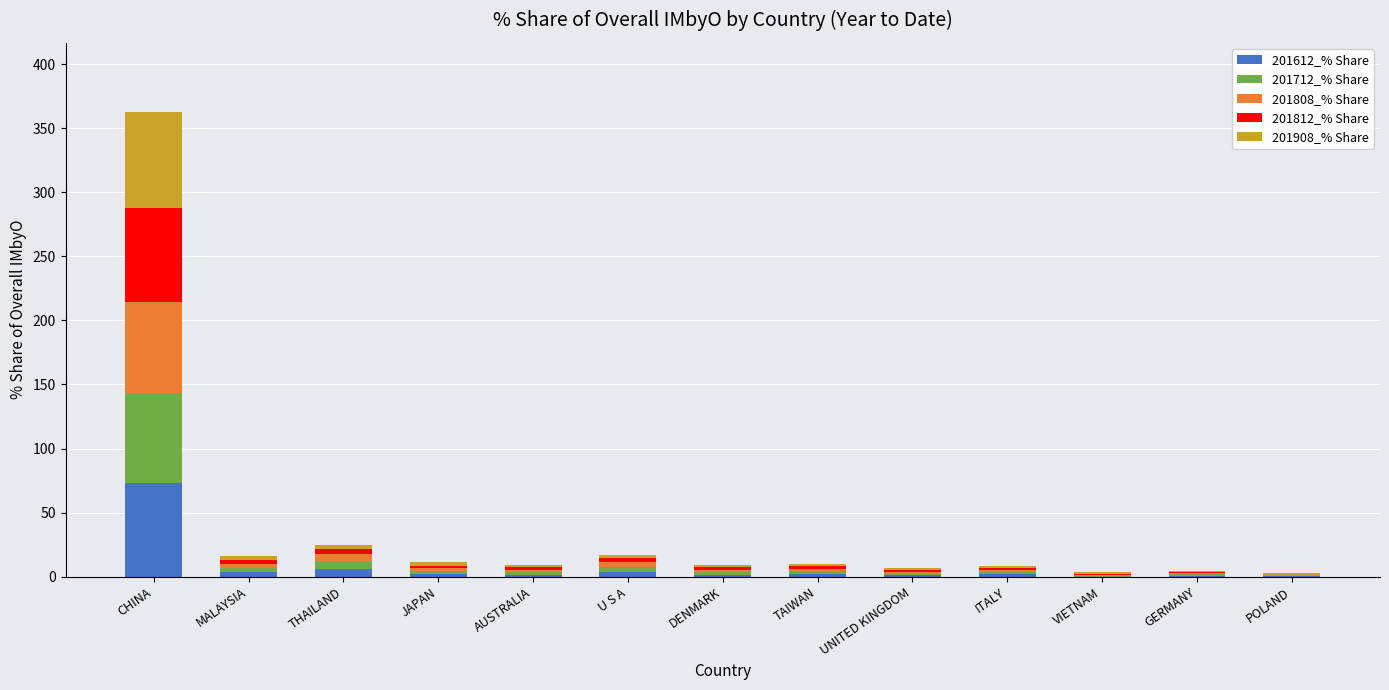

What is the highest value of the 201612_% Share series?

73.2